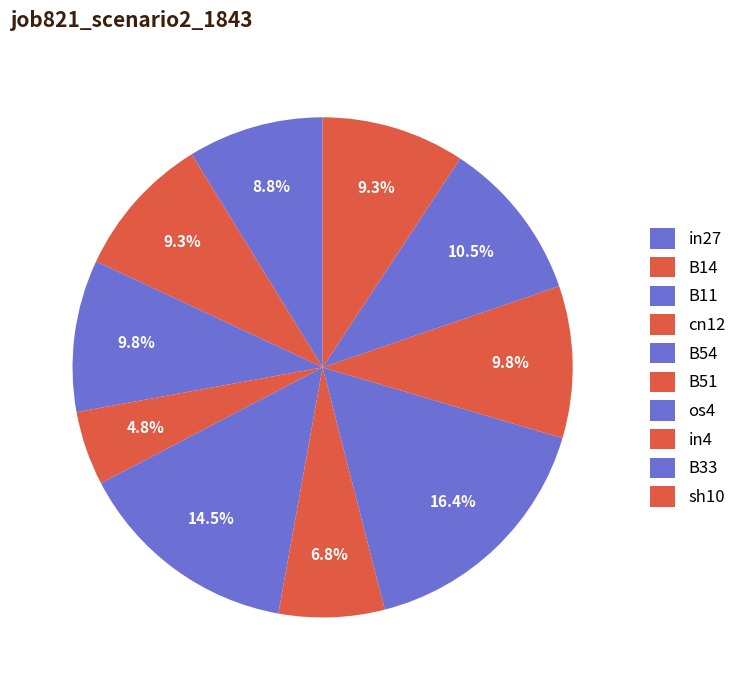

Is it true that B54 is 29% of the pie?

False